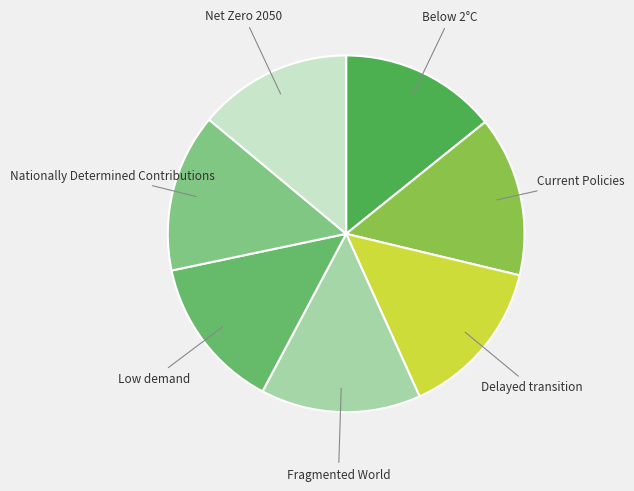

The Current Policies slice represents 15% of the pie. True or false?

True